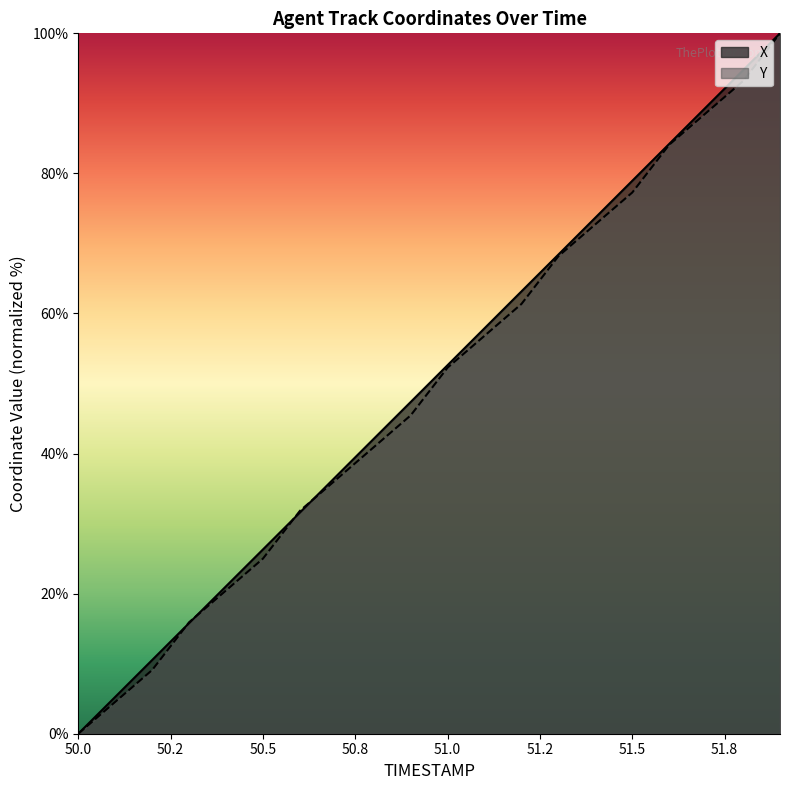

At which label does Y reach its minimum?

50.0